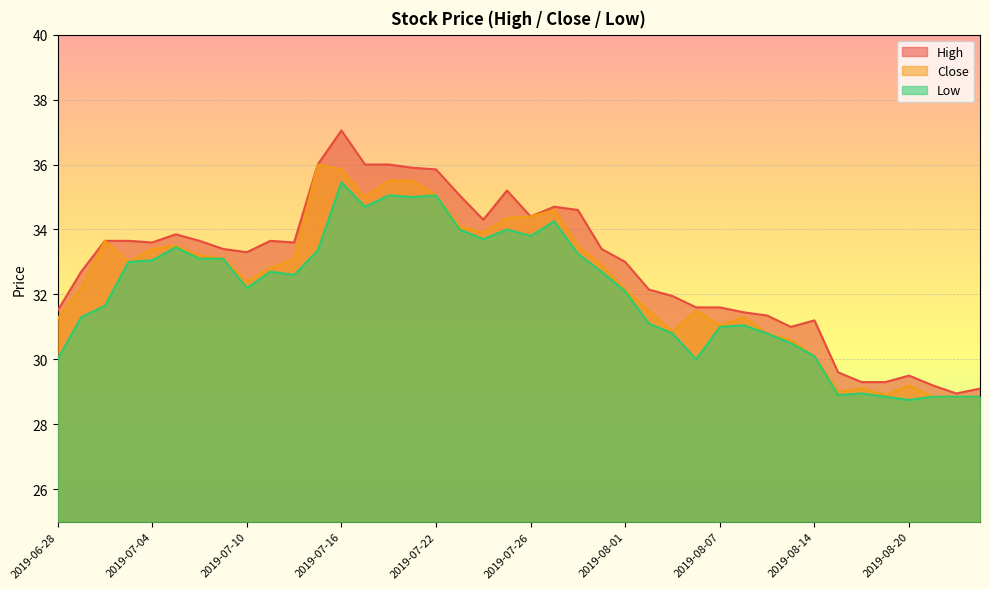

At which category does Close reach its first local valley?

2019-07-03